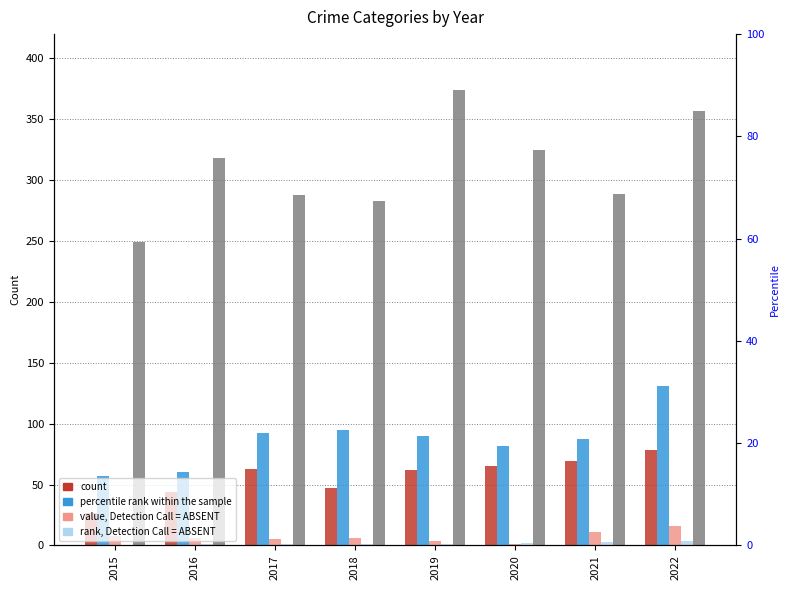

What is the value of the Robbery bar at the 2nd from the left?

318